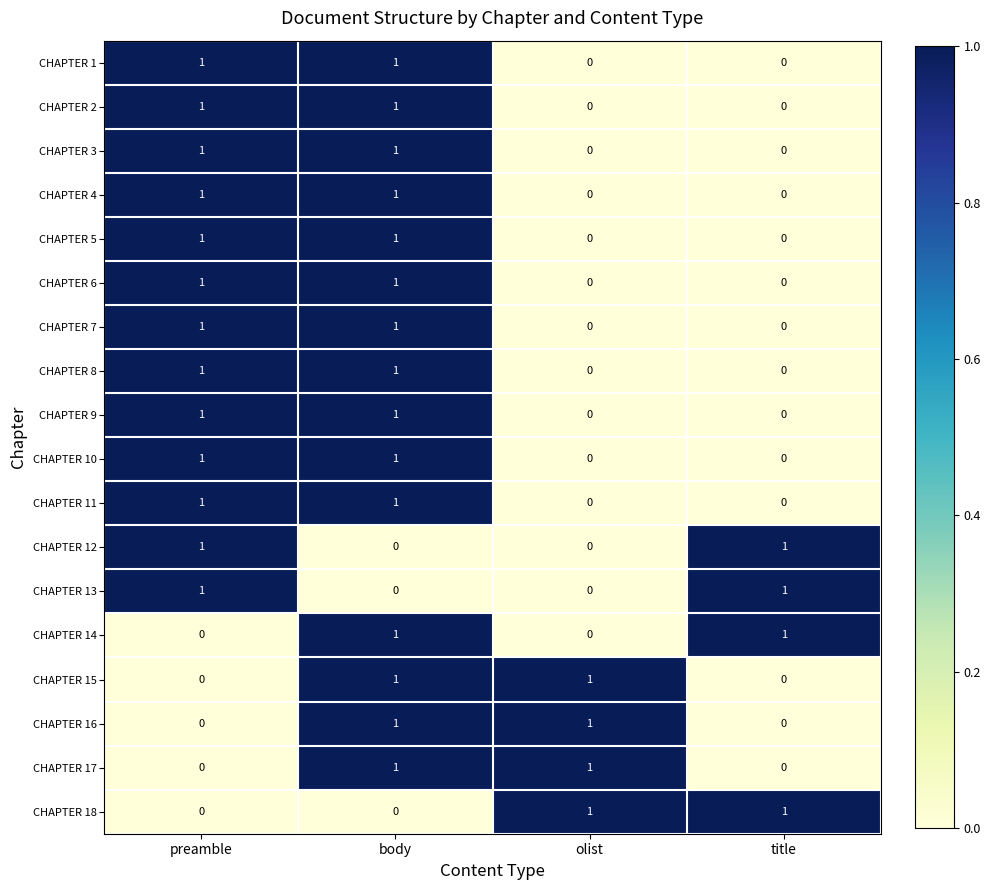

At which category is the sum across all series the highest?

body